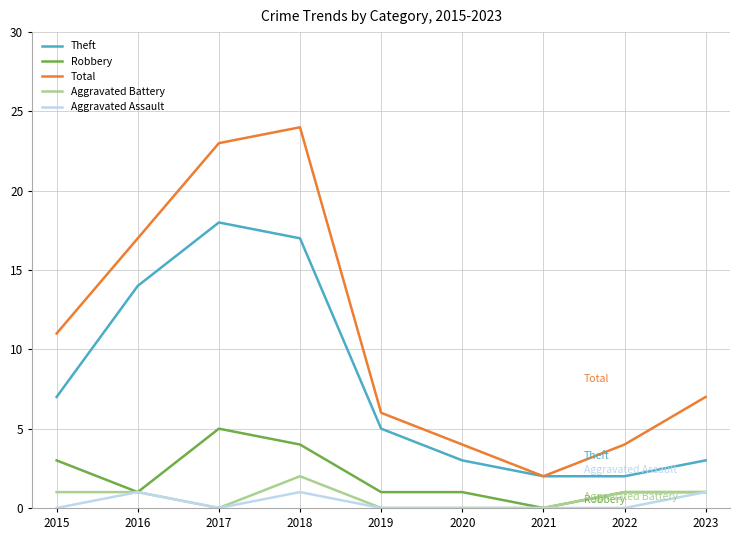

Where is the first local maximum for Total?

2018